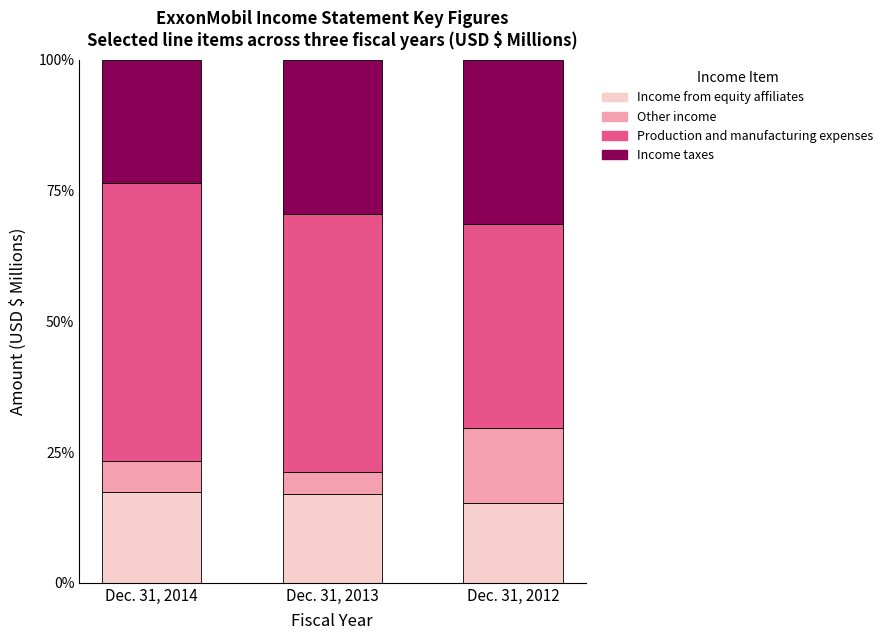

Are the bars horizontal?

No